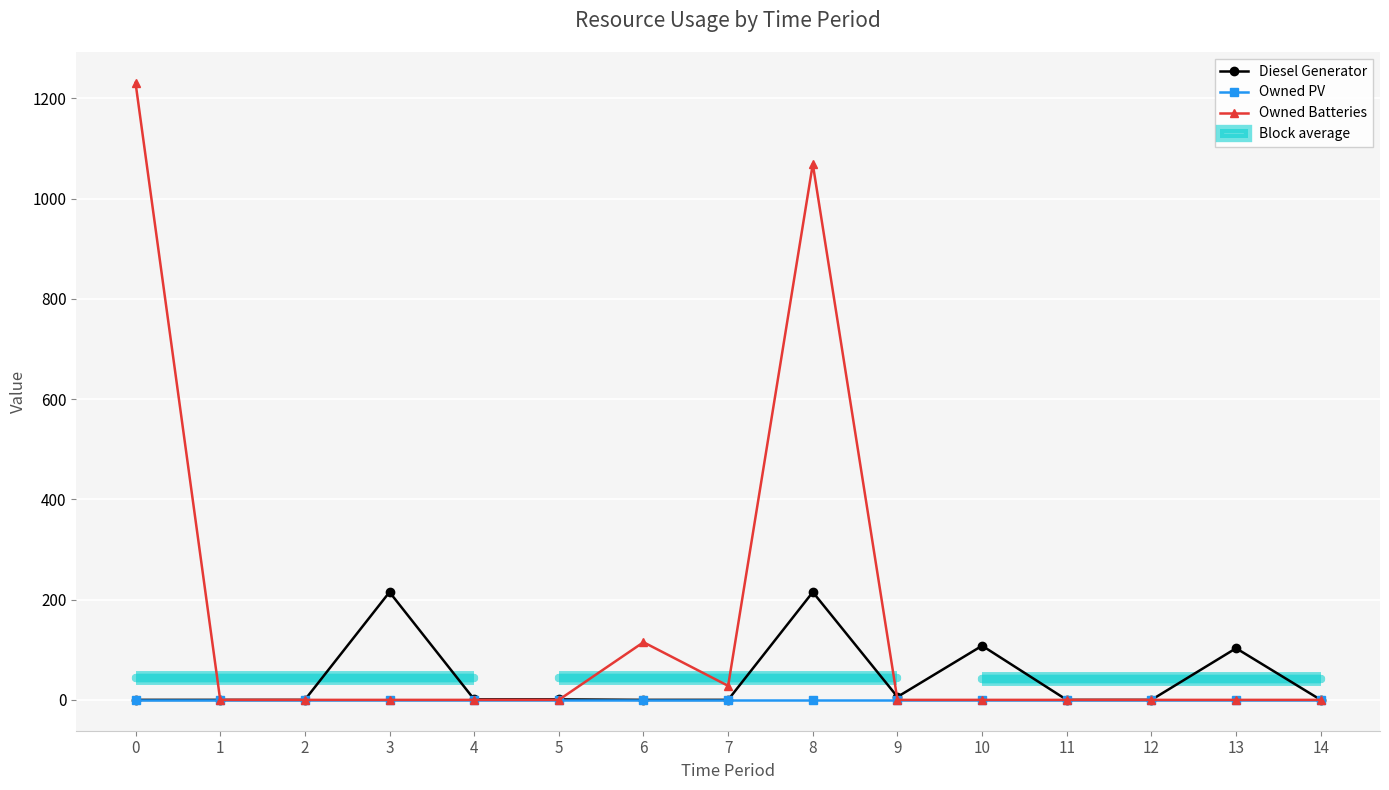

Where is Diesel Generator nearest to the value 107?

10